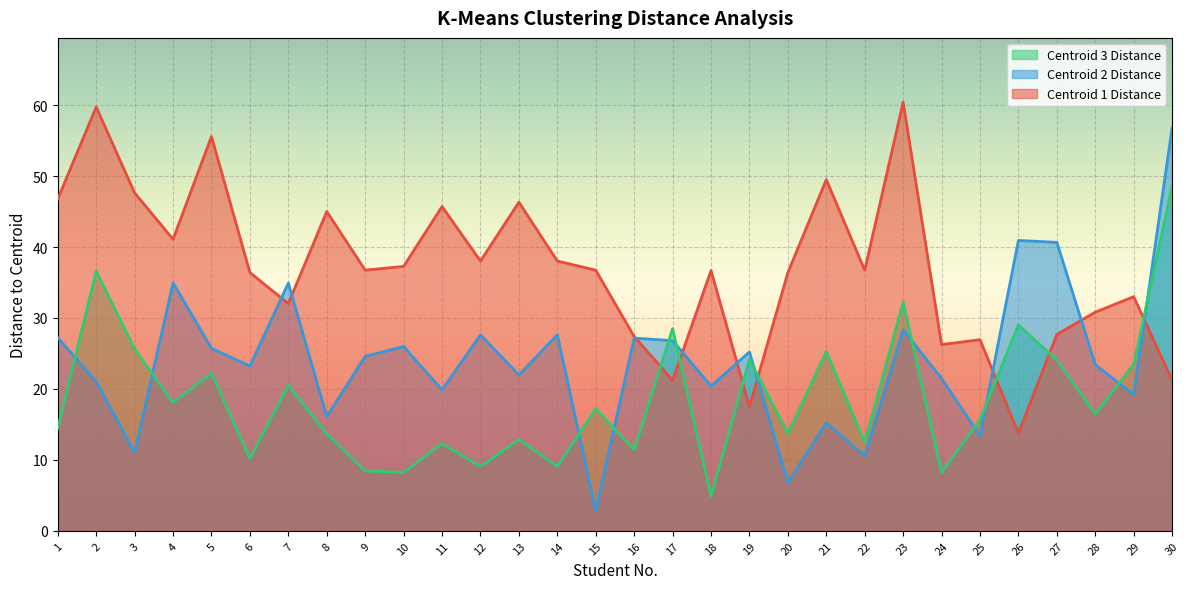

Reading left to right, list all the values displayed in this chart.

Centroid 1 Distance: 1=46.8	2=59.7	3=47.6	4=41.1	5=55.6	6=36.4	7=32.0	8=45.0	9=36.7	10=37.3	11=45.7	12=38.0	13=46.3	14=38.0	15=36.7	16=27.4	17=21.2	18=36.7	19=17.5	20=36.4	21=49.5	22=36.7	23=60.4	24=26.2	25=26.9	26=13.8	27=27.7	28=30.8	29=33.0	30=21.2
Centroid 2 Distance: 1=27.2	2=21.0	3=11.0	4=35.0	5=25.7	6=23.2	7=34.9	8=16.1	9=24.6	10=26.0	11=19.9	12=27.6	13=22.0	14=27.6	15=2.9	16=27.2	17=26.8	18=20.4	19=25.2	20=6.8	21=15.2	22=10.6	23=28.3	24=21.5	25=13.4	26=40.9	27=40.7	28=23.4	29=19.2	30=56.8
Centroid 3 Distance: 1=14.5	2=36.6	3=25.6	4=18.1	5=22.2	6=10.2	7=20.5	8=13.7	9=8.4	10=8.2	11=12.3	12=9.1	13=12.9	14=9.1	15=17.2	16=11.4	17=28.5	18=4.9	19=24.2	20=13.7	21=25.3	22=12.4	23=32.2	24=8.2	25=15.7	26=29.0	27=24.0	28=16.5	29=23.5	30=48.6